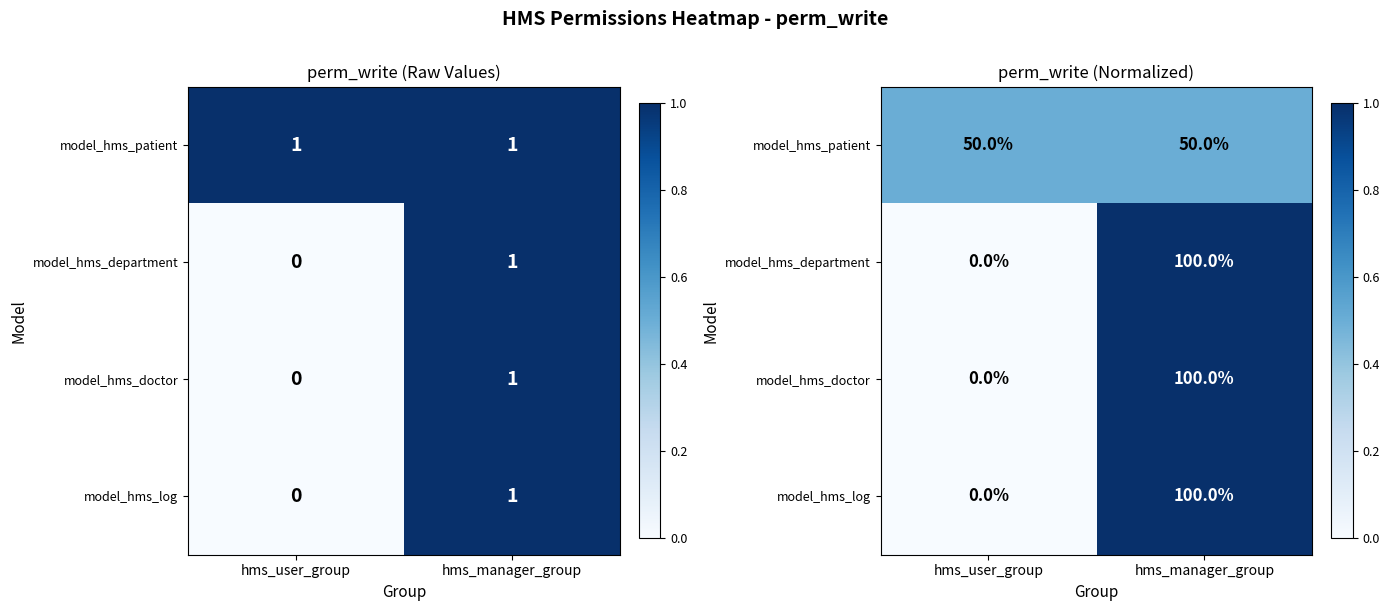

Rank the series at hms_manager_group from highest to lowest value.

model_hms_department, model_hms_doctor, model_hms_log, model_hms_patient